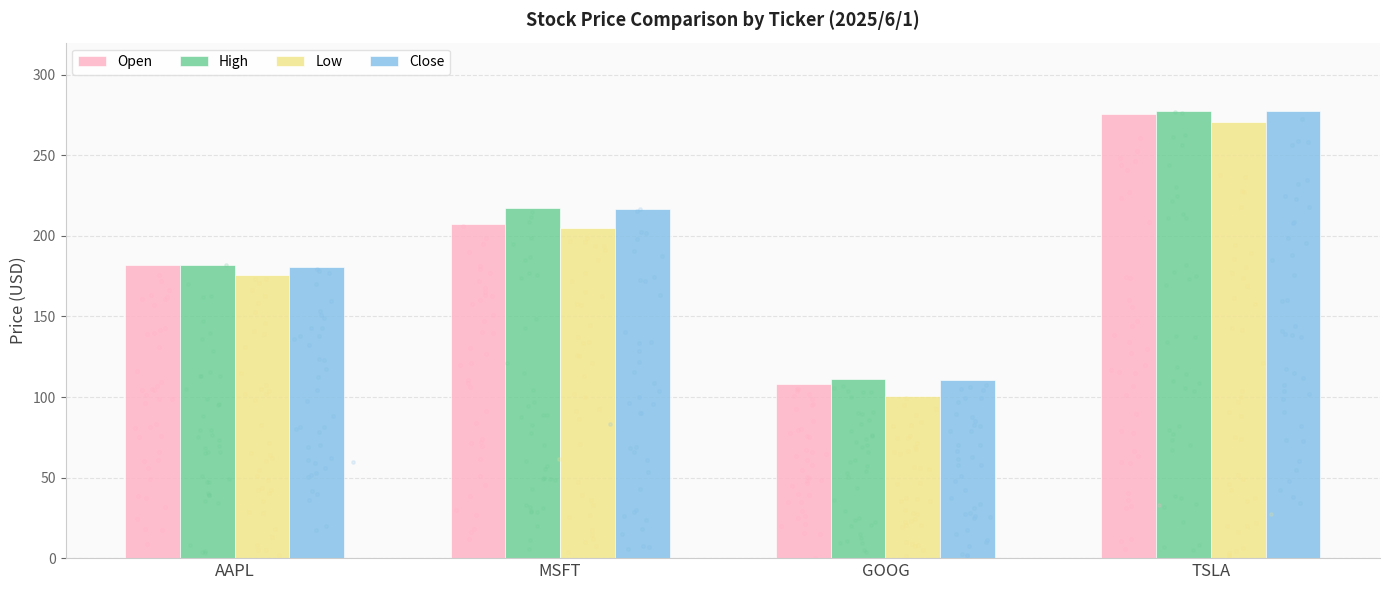

Which series contains the highest Y value?

High